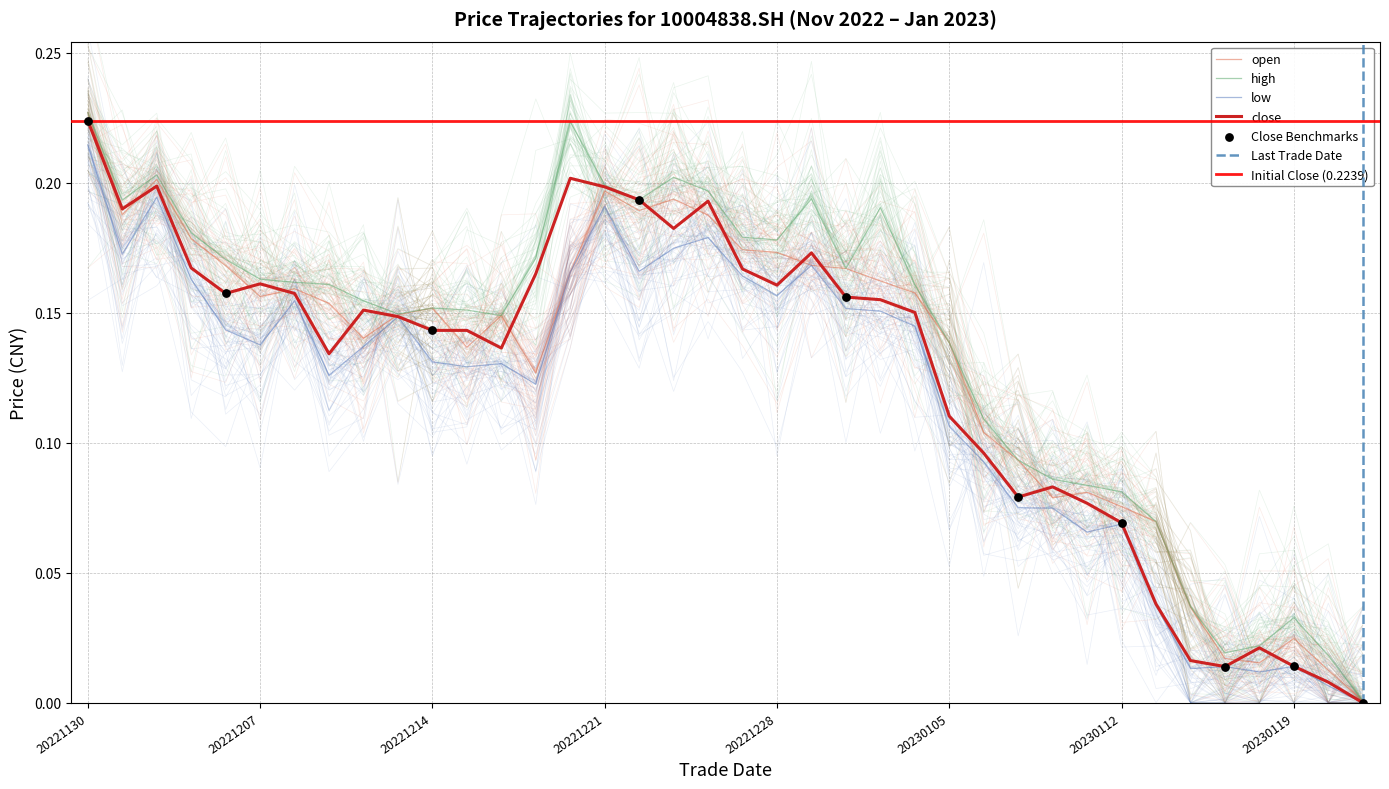

Which series reaches the minimum Y coordinate?

low